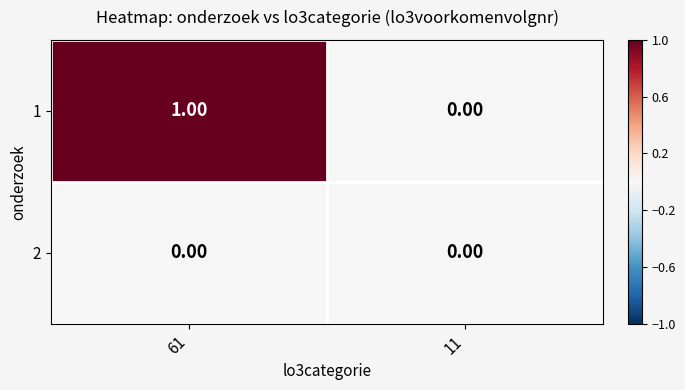

What is the spread (max minus min) of values at 61?

1